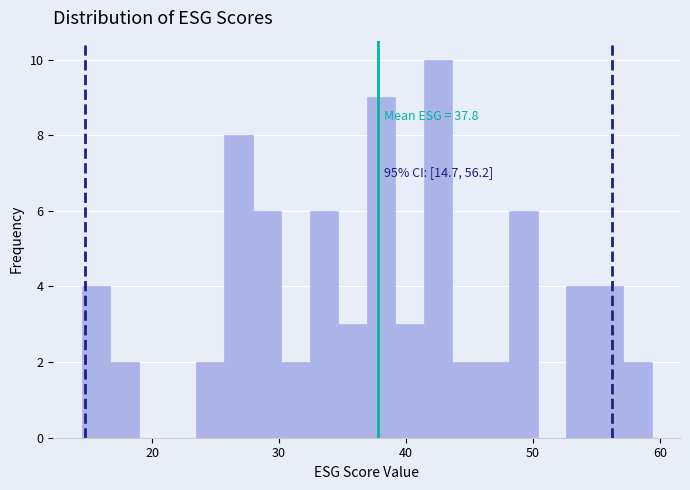

Read against the x-axis, roughly where is the centre of the tallest bar?

43